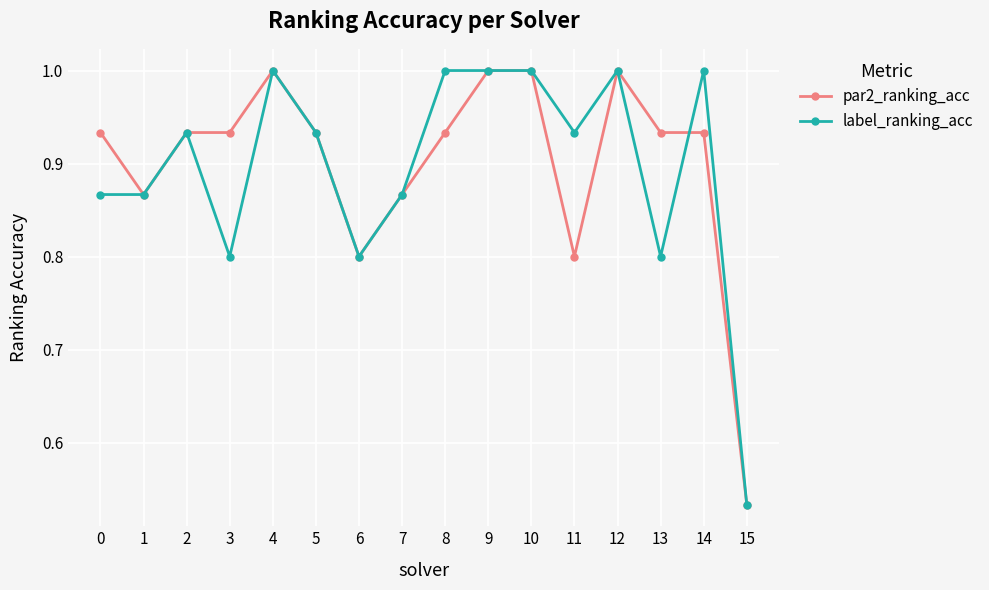

Where is label_ranking_acc nearest to the value 0?

15